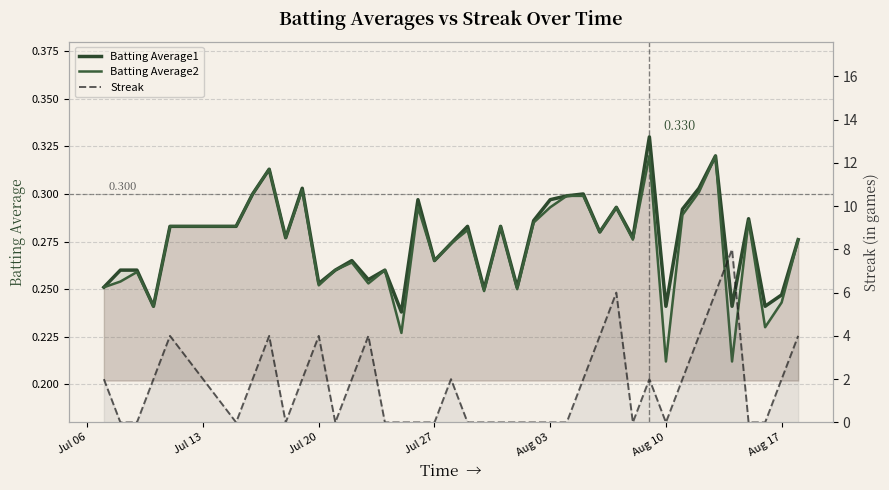

True or false: Batting Average1 and Batting Average2 cross at least once.

False